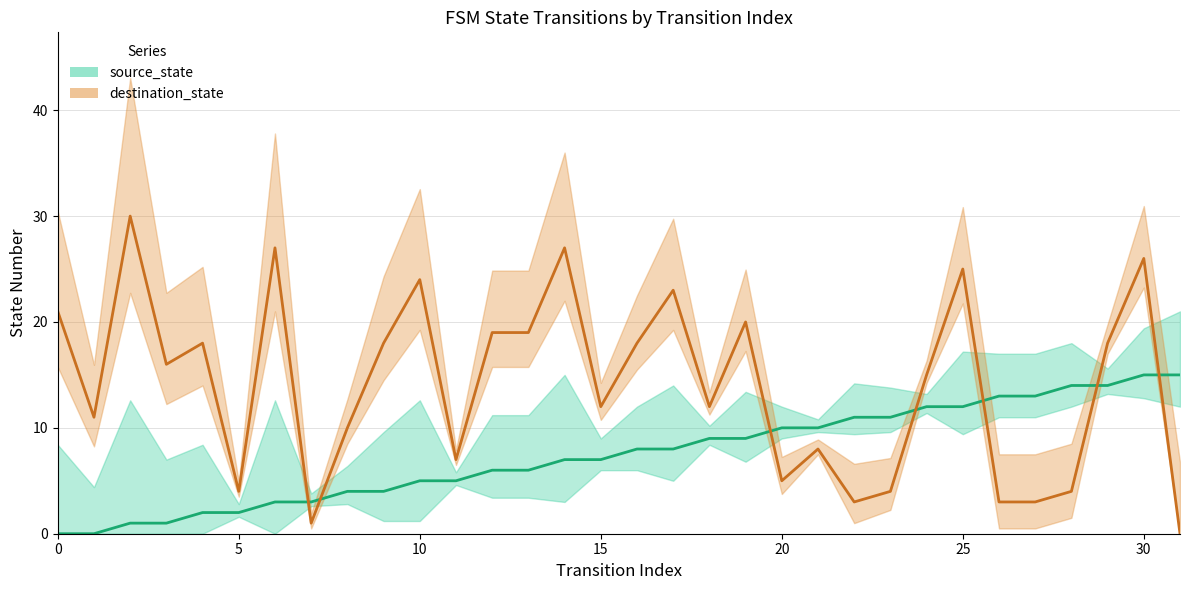

Rank the categories by destination_state value from highest to lowest.

2, 6, 14, 30, 25, 10, 17, 0, 19, 12, 13, 4, 9, 16, 29, 3, 24, 15, 18, 1, 8, 21, 11, 20, 5, 23, 28, 22, 26, 27, 7, 31